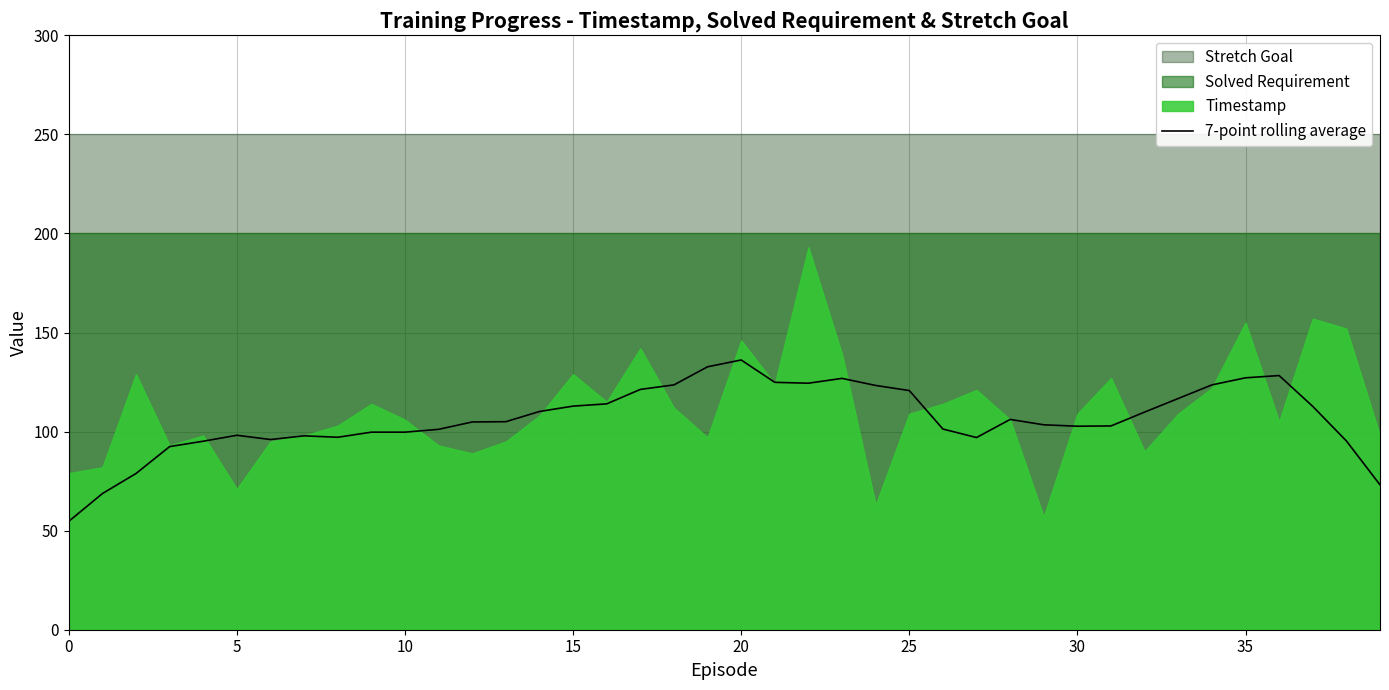

What is the highest value of the 7-point rolling average series?

136.1